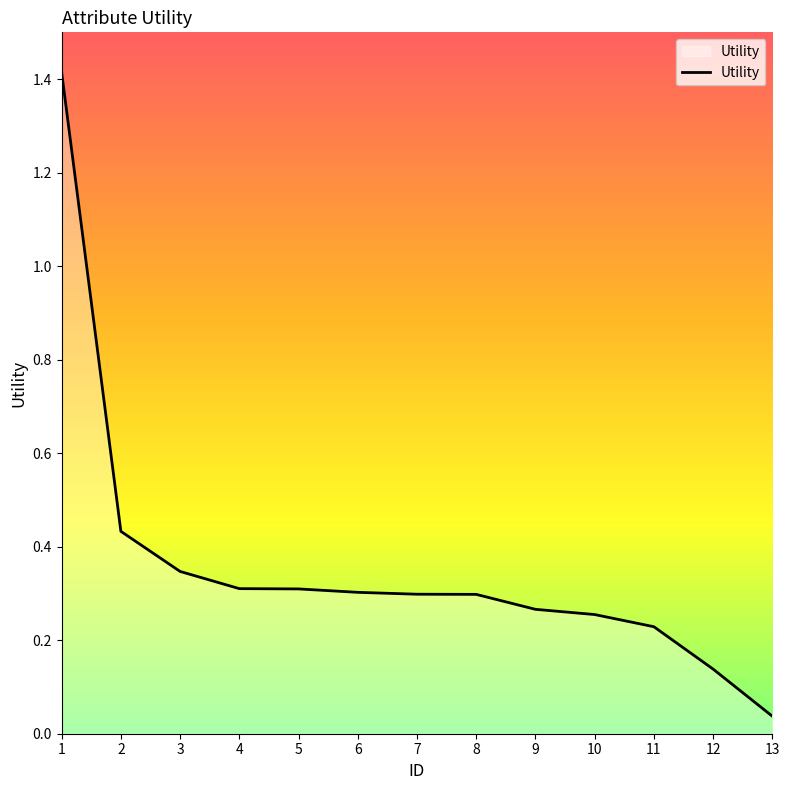

True or false: the data shows 0.1 at 13.

False